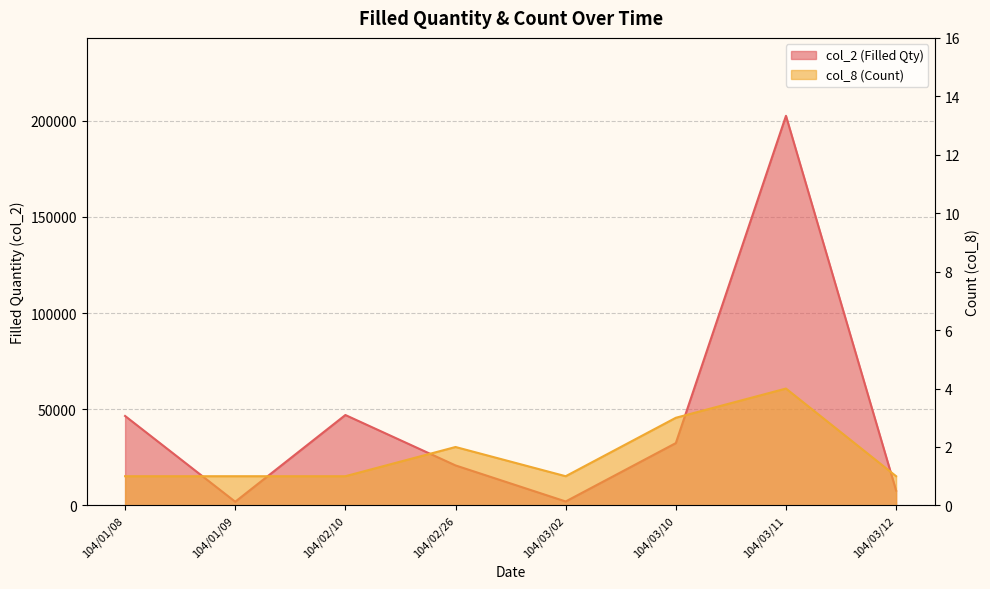

At which category does the chart reach its minimum across all series?

104/01/08